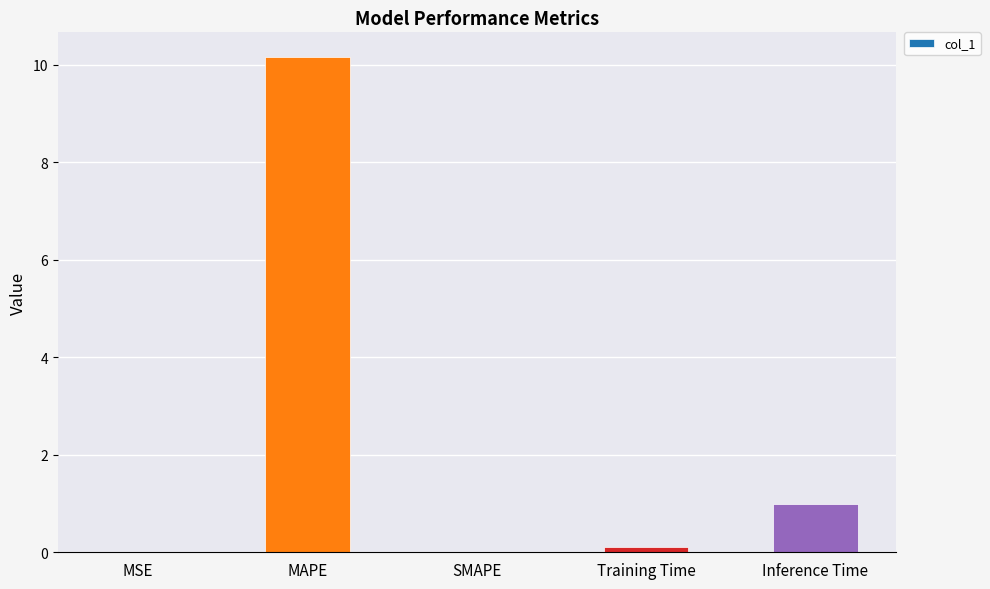

Which has a higher value, MSE or Inference Time?

Inference Time